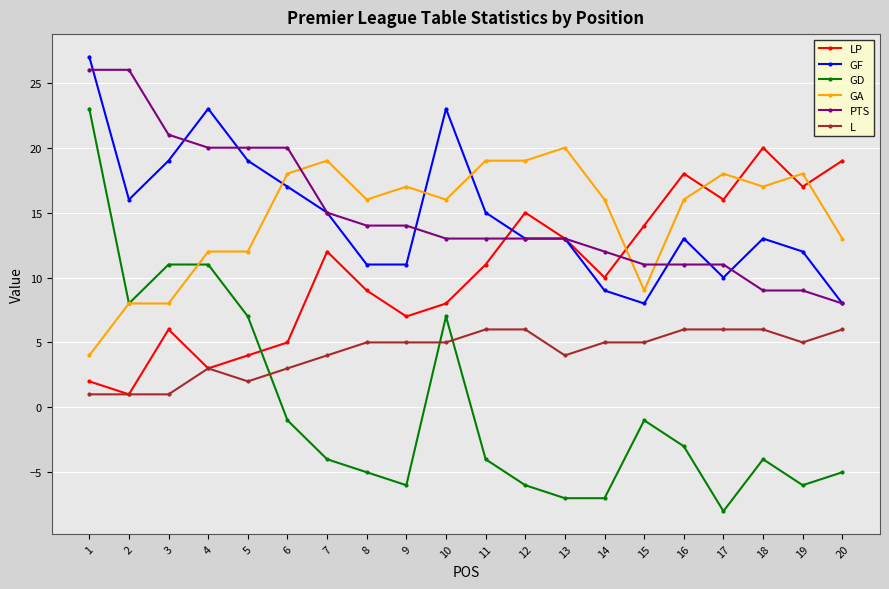

What is the value of the GD point at the 20th from the left?

-5